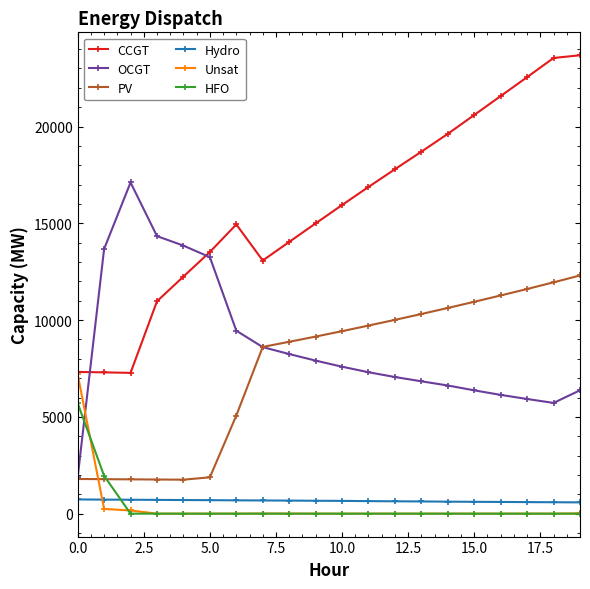

List the series in order of their peak value, highest first.

CCGT, OCGT, PV, Unsat, HFO, Hydro